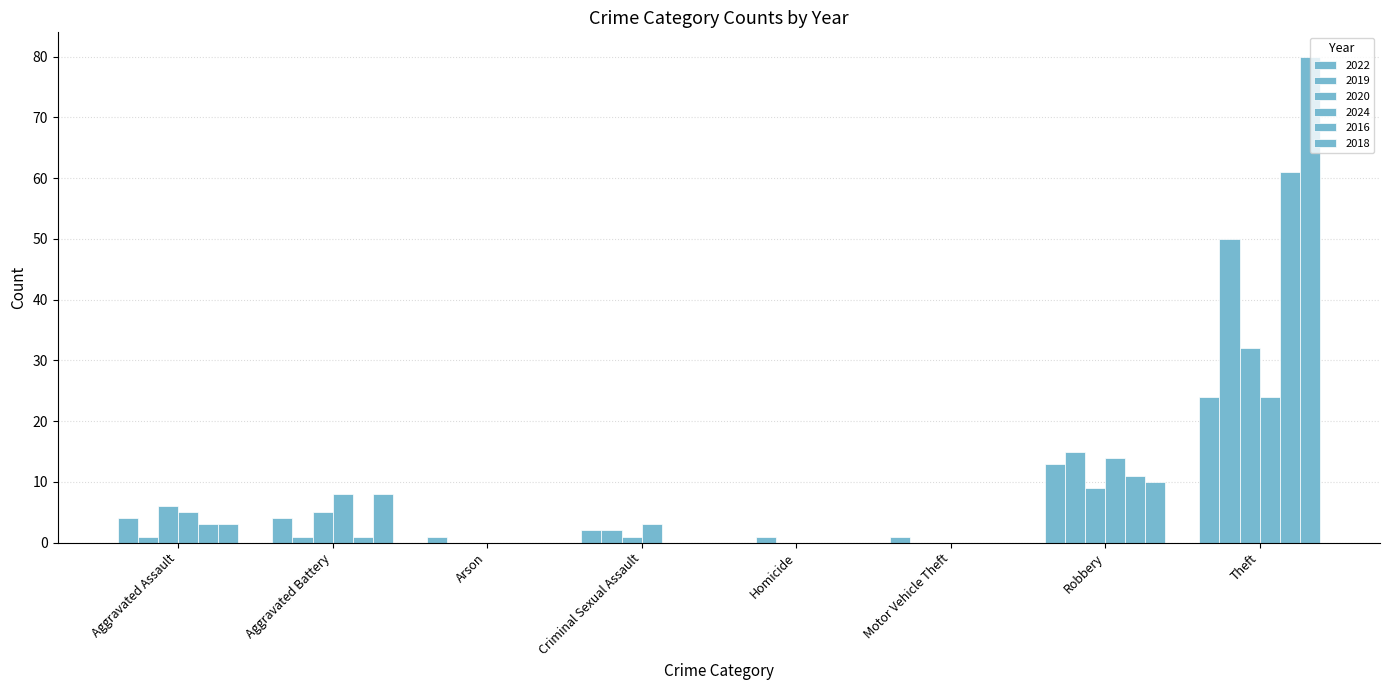

List the labels in order of 2020 value, largest first.

Theft, Robbery, Aggravated Assault, Aggravated Battery, Criminal Sexual Assault, Arson, Homicide, Motor Vehicle Theft